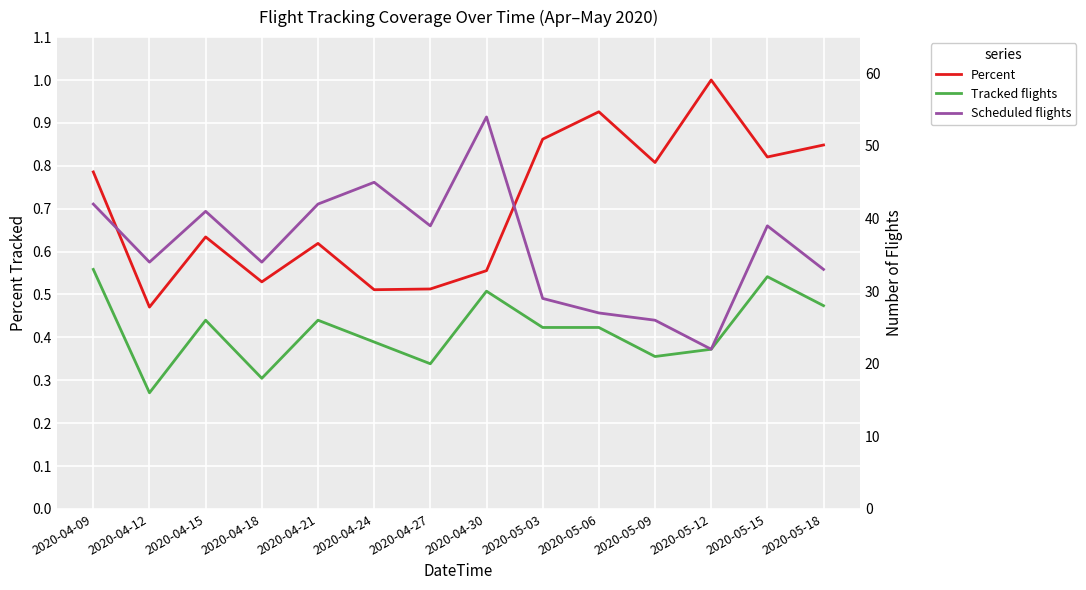

Reading left to right, list all the values displayed in this chart.

Percent: 0.8	0.5	0.6	0.5	0.6	0.5	0.5	0.6	0.9	0.9	0.8	1.0	0.8	0.8
Tracked flights: 33.0	16.0	26.0	18.0	26.0	23.0	20.0	30.0	25.0	25.0	21.0	22.0	32.0	28.0
Scheduled flights: 42.0	34.0	41.0	34.0	42.0	45.0	39.0	54.0	29.0	27.0	26.0	22.0	39.0	33.0